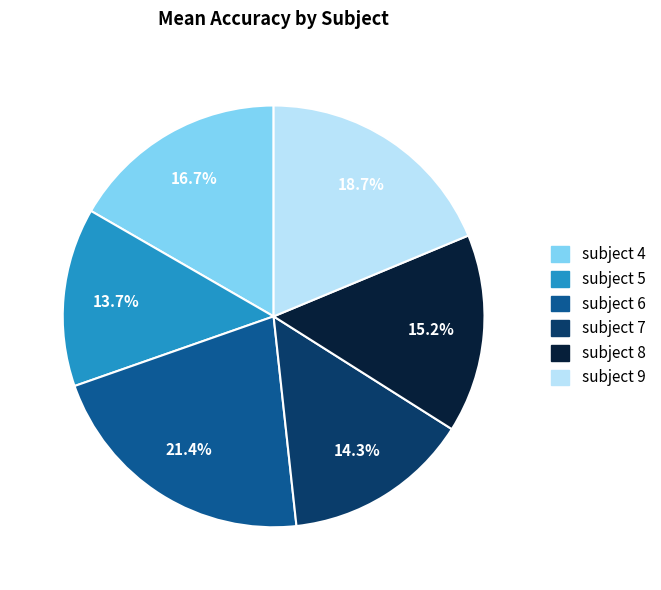

To the nearest percent, what is the difference between the subject 4 and subject 6 slice percentages?

5%